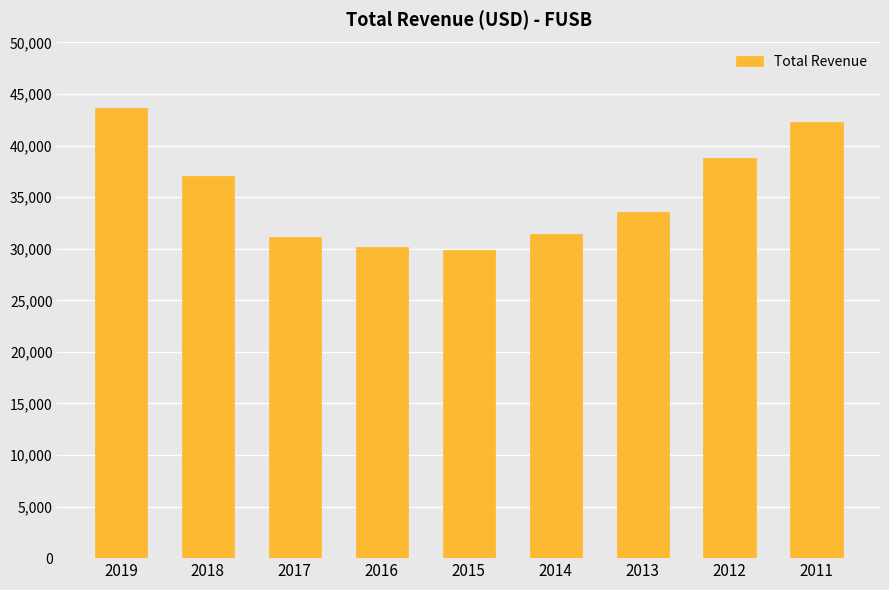

At which label does the data first exceed 33600?

2019